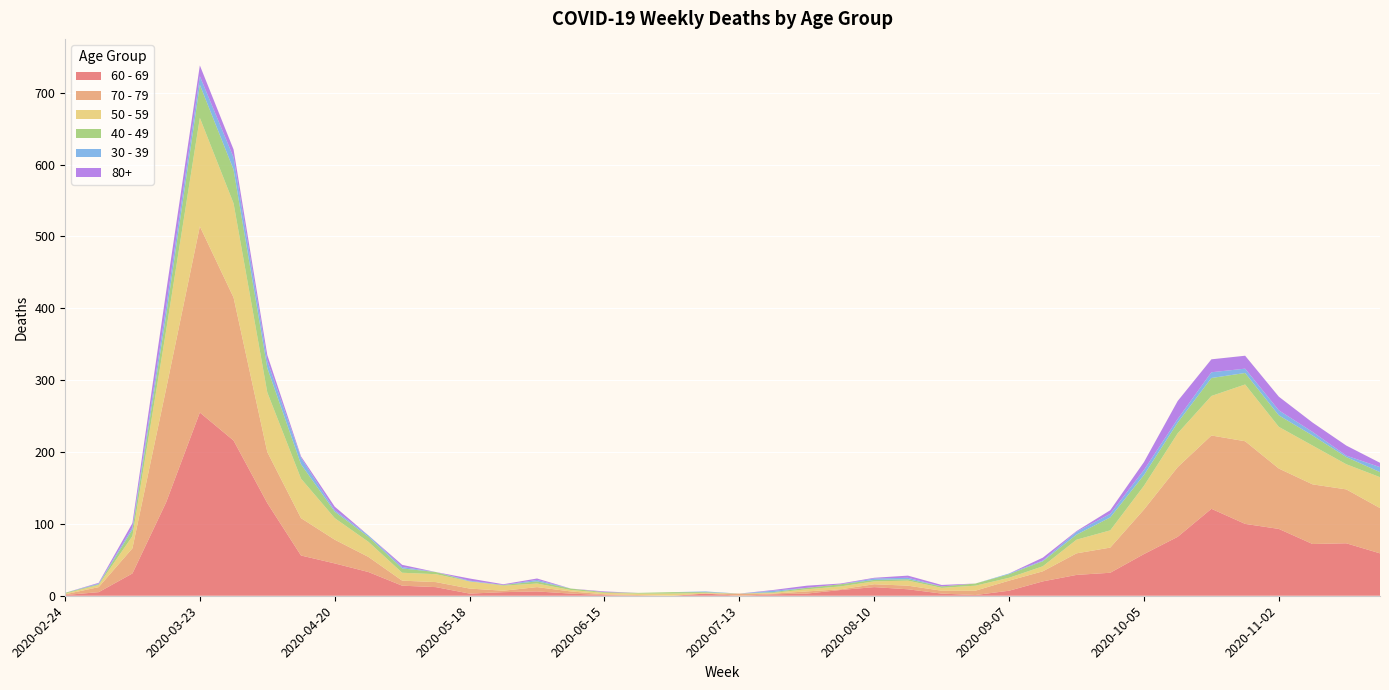

Reading left to right, transcribe all the data shown in this chart.

60 - 69: 2020-02-24=1	2020-03-02=5	2020-03-09=31	2020-03-16=130	2020-03-23=255	2020-03-30=216	2020-04-06=129	2020-04-13=56	2020-04-20=45	2020-04-27=33	2020-05-04=14	2020-05-11=12	2020-05-18=3	2020-05-25=5	2020-06-01=6	2020-06-08=3	2020-06-15=1	2020-06-22=0	2020-06-29=0	2020-07-06=3	2020-07-13=0	2020-07-20=2	2020-07-27=3	2020-08-03=8	2020-08-10=12	2020-08-17=9	2020-08-24=3	2020-08-31=1	2020-09-07=7	2020-09-14=20	2020-09-21=29	2020-09-28=32	2020-10-05=58	2020-10-12=82	2020-10-19=121	2020-10-26=100	2020-11-02=93	2020-11-09=72	2020-11-16=73	2020-11-23=59
70 - 79: 2020-02-24=1	2020-03-02=7	2020-03-09=35	2020-03-16=158	2020-03-23=259	2020-03-30=199	2020-04-06=71	2020-04-13=52	2020-04-20=33	2020-04-27=21	2020-05-04=7	2020-05-11=7	2020-05-18=7	2020-05-25=2	2020-06-01=6	2020-06-08=3	2020-06-15=1	2020-06-22=1	2020-06-29=0	2020-07-06=0	2020-07-13=3	2020-07-20=1	2020-07-27=3	2020-08-03=1	2020-08-10=4	2020-08-17=5	2020-08-24=4	2020-08-31=6	2020-09-07=14	2020-09-14=14	2020-09-21=30	2020-09-28=35	2020-10-05=62	2020-10-12=97	2020-10-19=102	2020-10-26=115	2020-11-02=84	2020-11-09=83	2020-11-16=75	2020-11-23=63
50 - 59: 2020-02-24=1	2020-03-02=3	2020-03-09=17	2020-03-16=81	2020-03-23=151	2020-03-30=131	2020-04-06=83	2020-04-13=55	2020-04-20=30	2020-04-27=21	2020-05-04=11	2020-05-11=11	2020-05-18=10	2020-05-25=7	2020-06-01=5	2020-06-08=2	2020-06-15=2	2020-06-22=2	2020-06-29=3	2020-07-06=1	2020-07-13=0	2020-07-20=1	2020-07-27=3	2020-08-03=4	2020-08-10=4	2020-08-17=7	2020-08-24=4	2020-08-31=7	2020-09-07=4	2020-09-14=7	2020-09-21=19	2020-09-28=24	2020-10-05=33	2020-10-12=47	2020-10-19=55	2020-10-26=79	2020-11-02=58	2020-11-09=54	2020-11-16=35	2020-11-23=43
40 - 49: 2020-02-24=1	2020-03-02=1	2020-03-09=9	2020-03-16=21	2020-03-23=46	2020-03-30=47	2020-04-06=34	2020-04-13=20	2020-04-20=9	2020-04-27=7	2020-05-04=6	2020-05-11=3	2020-05-18=0	2020-05-25=1	2020-06-01=3	2020-06-08=2	2020-06-15=1	2020-06-22=1	2020-06-29=2	2020-07-06=1	2020-07-13=0	2020-07-20=1	2020-07-27=2	2020-08-03=3	2020-08-10=2	2020-08-17=2	2020-08-24=2	2020-08-31=3	2020-09-07=5	2020-09-14=7	2020-09-21=7	2020-09-28=18	2020-10-05=15	2020-10-12=15	2020-10-19=25	2020-10-26=16	2020-11-02=16	2020-11-09=14	2020-11-16=10	2020-11-23=7
30 - 39: 2020-02-24=0	2020-03-02=1	2020-03-09=3	2020-03-16=12	2020-03-23=12	2020-03-30=17	2020-04-06=10	2020-04-13=9	2020-04-20=2	2020-04-27=2	2020-05-04=2	2020-05-11=0	2020-05-18=1	2020-05-25=0	2020-06-01=2	2020-06-08=0	2020-06-15=0	2020-06-22=0	2020-06-29=0	2020-07-06=1	2020-07-13=0	2020-07-20=2	2020-07-27=0	2020-08-03=0	2020-08-10=2	2020-08-17=2	2020-08-24=0	2020-08-31=0	2020-09-07=1	2020-09-14=1	2020-09-21=4	2020-09-28=5	2020-10-05=7	2020-10-12=5	2020-10-19=8	2020-10-26=6	2020-11-02=7	2020-11-09=5	2020-11-16=2	2020-11-23=7
80+: 2020-02-24=0	2020-03-02=1	2020-03-09=6	2020-03-16=21	2020-03-23=15	2020-03-30=11	2020-04-06=8	2020-04-13=2	2020-04-20=5	2020-04-27=0	2020-05-04=3	2020-05-11=0	2020-05-18=3	2020-05-25=1	2020-06-01=2	2020-06-08=0	2020-06-15=1	2020-06-22=0	2020-06-29=0	2020-07-06=0	2020-07-13=0	2020-07-20=1	2020-07-27=3	2020-08-03=1	2020-08-10=1	2020-08-17=3	2020-08-24=2	2020-08-31=0	2020-09-07=0	2020-09-14=4	2020-09-21=1	2020-09-28=5	2020-10-05=11	2020-10-12=25	2020-10-19=18	2020-10-26=18	2020-11-02=19	2020-11-09=13	2020-11-16=14	2020-11-23=6